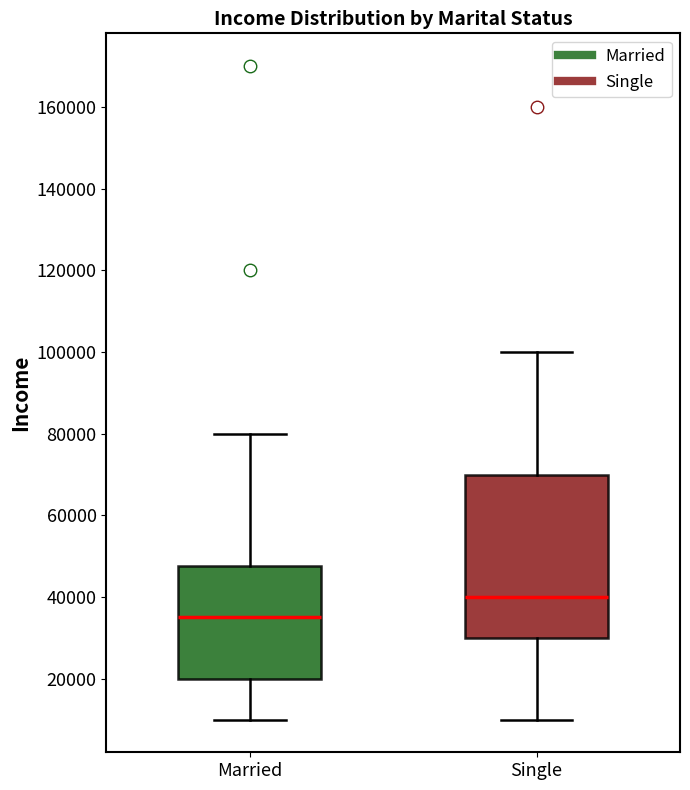

Reading left to right, read every box against the y-axis: the position of its median line, the range the box covers, and the ends of its whiskers. The values are not printed on the chart, so give them approximately, as read against the axis.

Married: median 36000, box 20000 to 48000, whiskers 10000 to 80000
Single: median 40000, box 30000 to 70000, whiskers 10000 to 100000